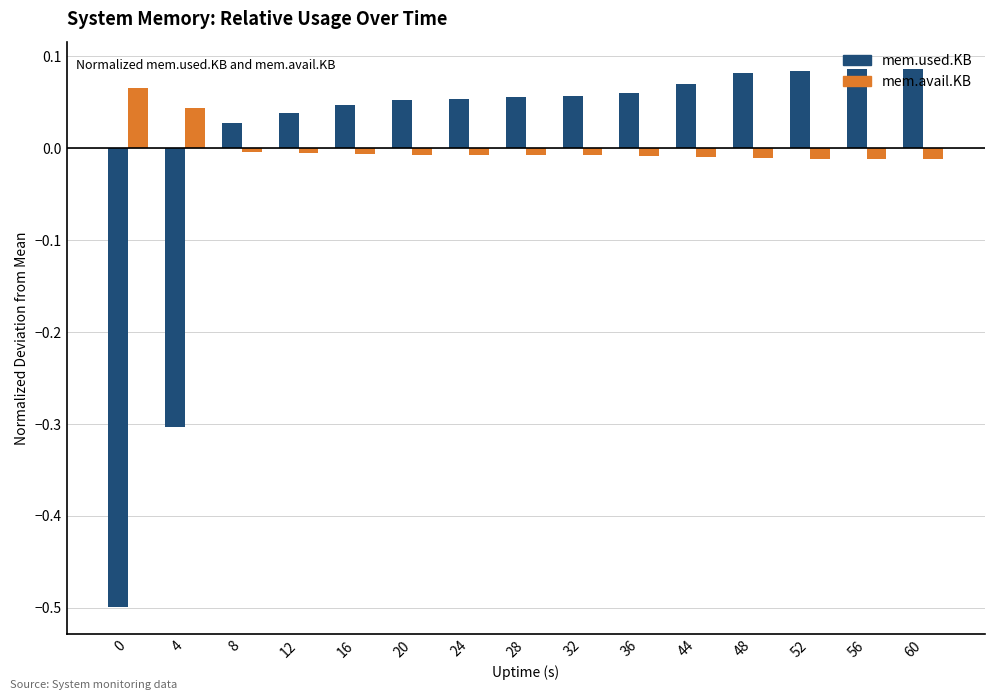

The mem.avail.KB series shows -0.0 at 44. True or false?

True